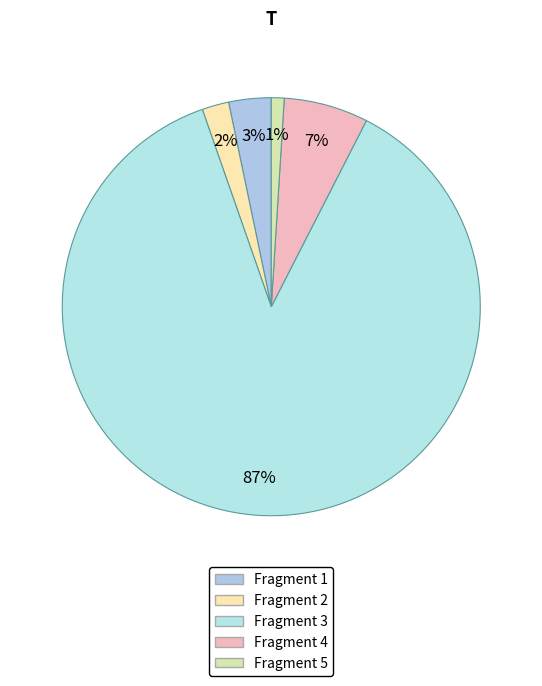

How many segments does this pie chart have?

5